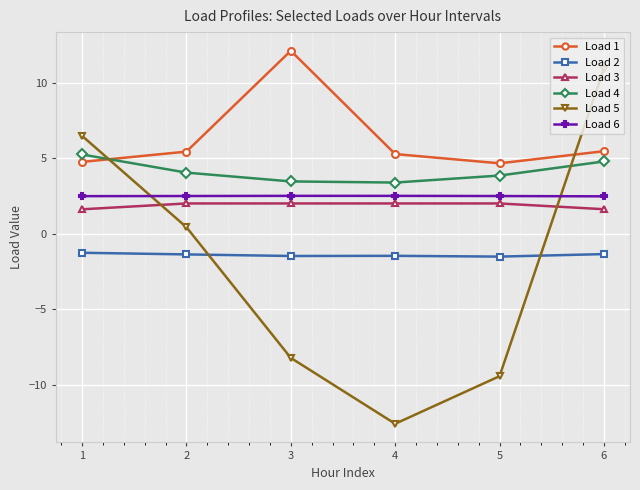

How many positive values does the Load 5 series have?

3